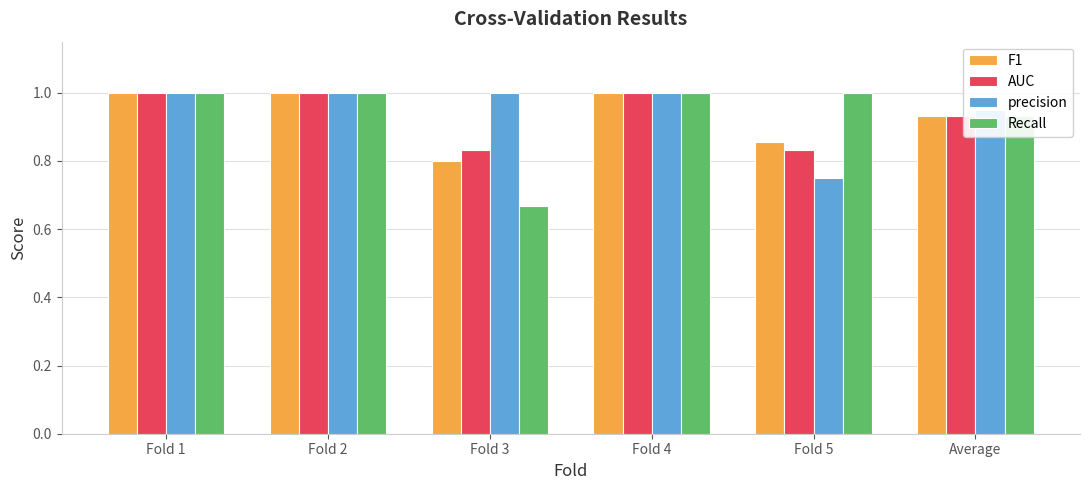

Which series has the largest total across all categories?

precision